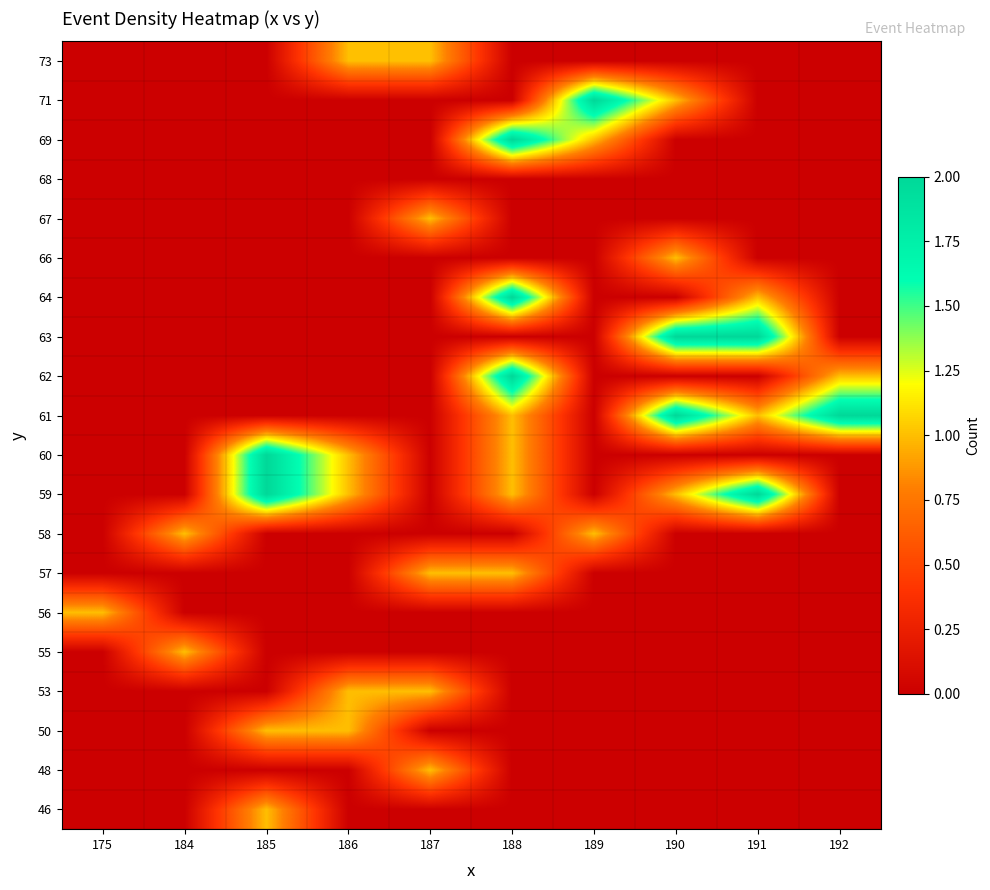

Count the number of categories in the chart.

10